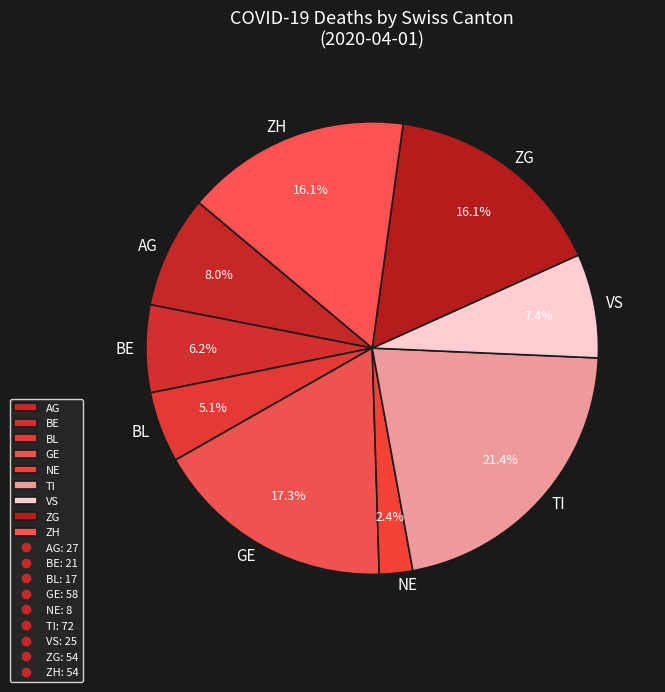

Which category has the smallest portion of the pie?

NE